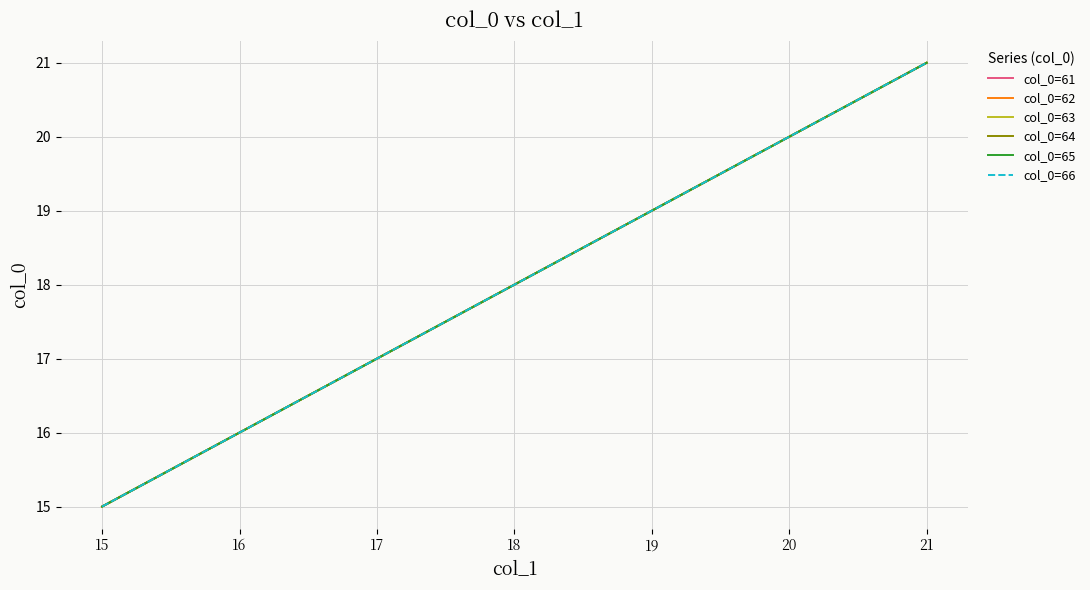

Does the chart display data point markers on the line(s)?

No